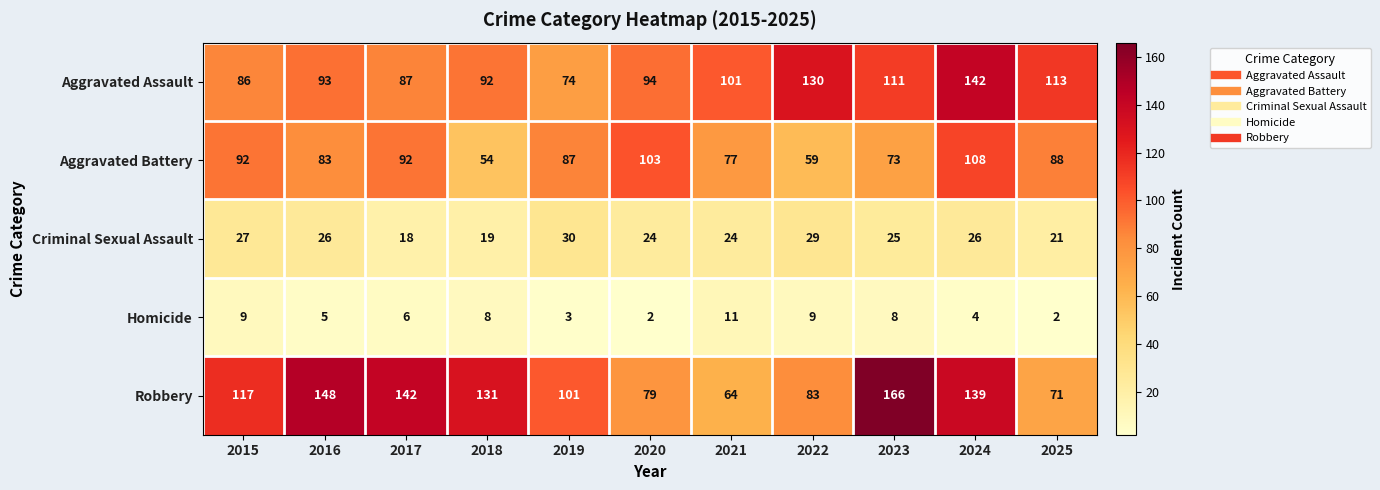

What is the total value across all series at 2019?

295